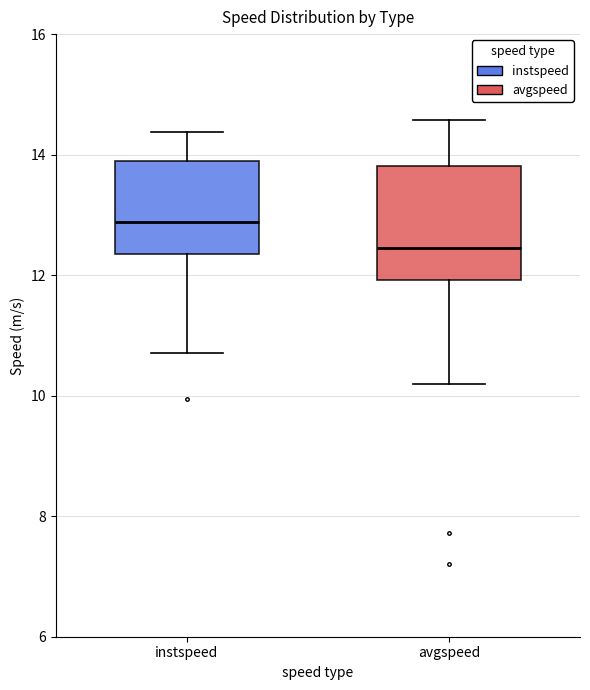

Reading left to right, transcribe this box plot: for each box, give where its median line is, the range the box spans, and where its two whiskers end, as read against the y-axis. The values are not printed on the chart, so give them approximately, as read against the axis.

instspeed: median 12.8, box 12.4 to 13.8, whiskers 10.8 to 14.4
avgspeed: median 12.4, box 12.0 to 13.8, whiskers 10.2 to 14.6